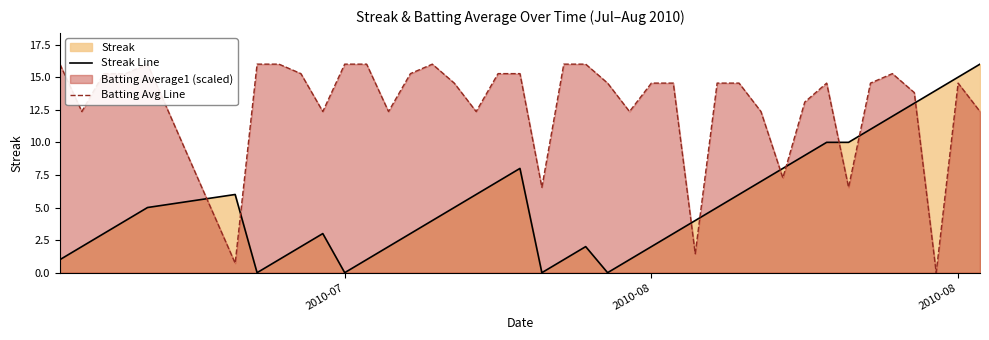

True or false: Batting Avg Line and Streak Line intersect in this chart.

True